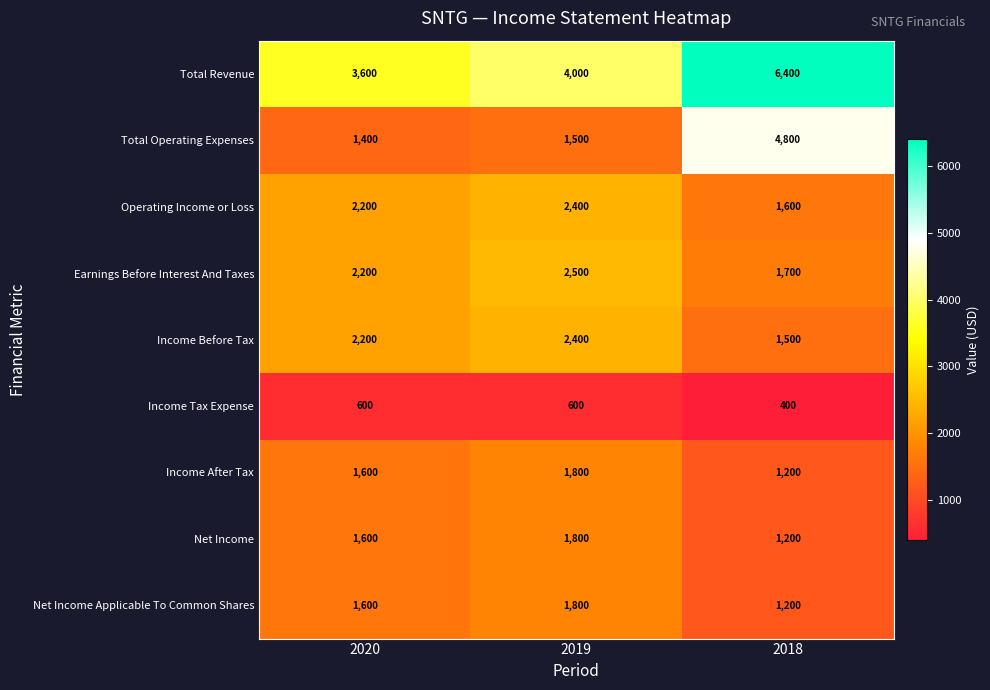

Reading left to right, what are all the values shown in this chart?

Total Revenue: 3600	4000	6400
Total Operating Expenses: 1400	1500	4800
Operating Income or Loss: 2200	2400	1600
Earnings Before Interest And Taxes: 2200	2500	1700
Income Before Tax: 2200	2400	1500
Income Tax Expense: 600	600	400
Income After Tax: 1600	1800	1200
Net Income: 1600	1800	1200
Net Income Applicable To Common Shares: 1600	1800	1200